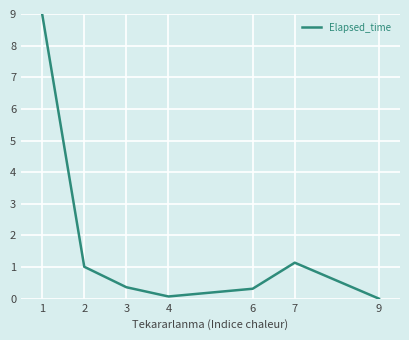

How many interior local peaks (higher than both neighbors) does the data have?

1